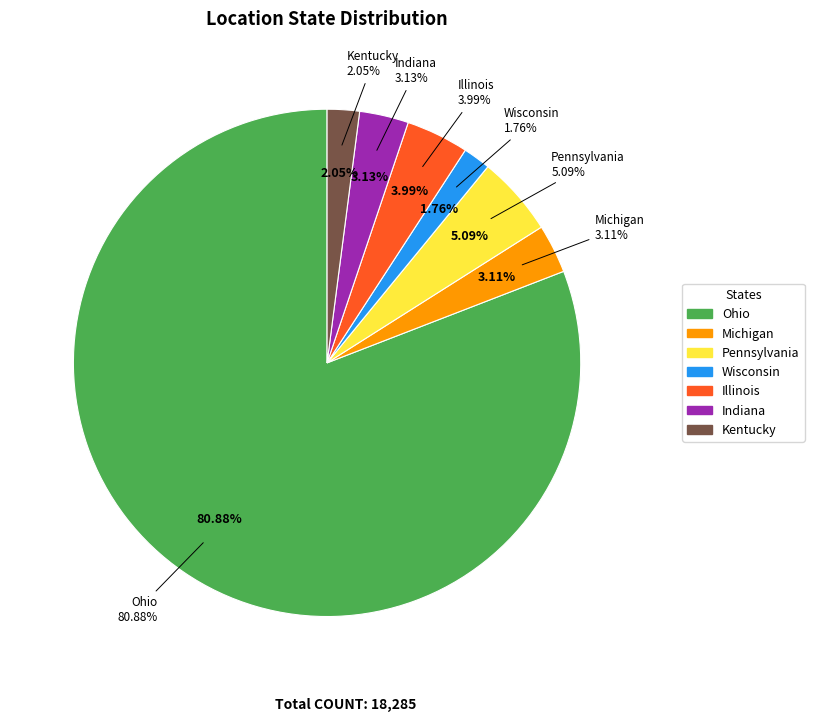

To the nearest percent, what portion does Wisconsin represent?

2%